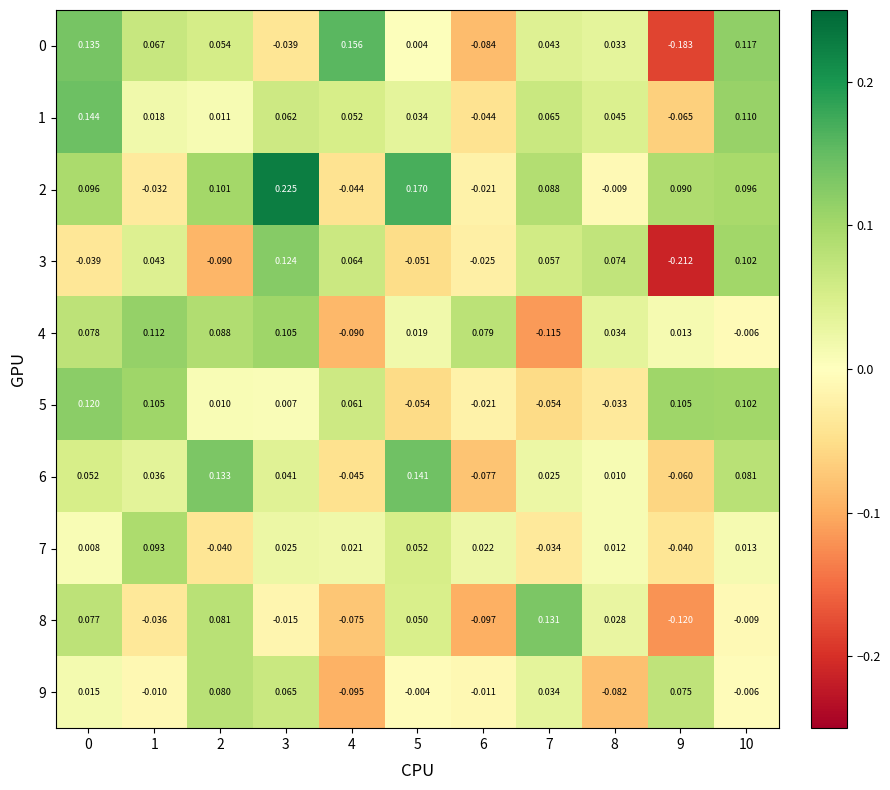

Is the value of 2 at 2 greater than the value of 5 at 10?

No